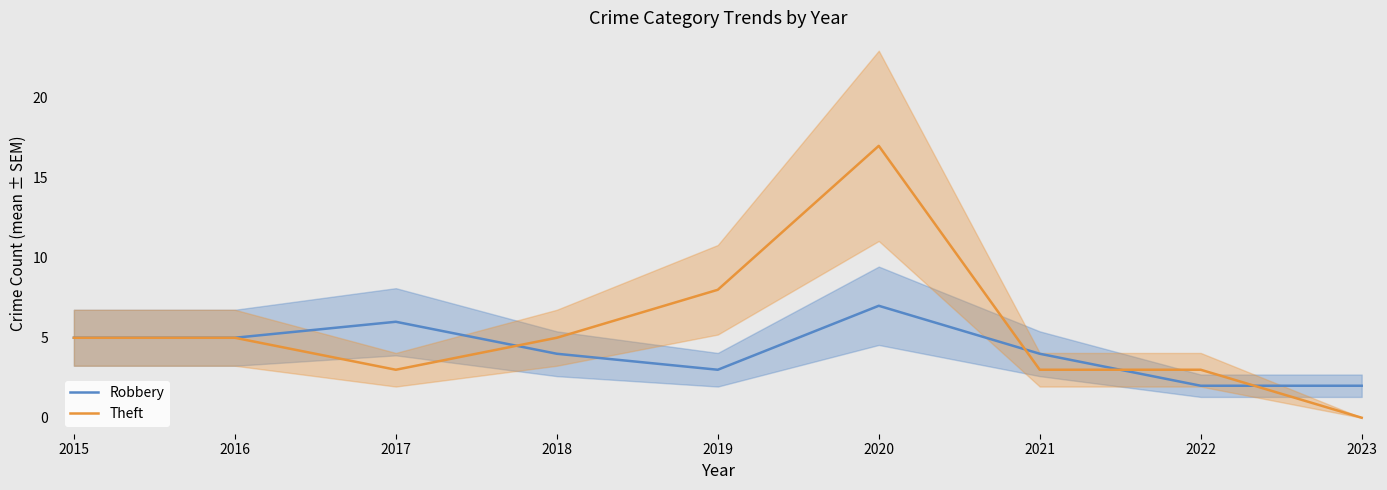

At which label does Theft first exceed 5?

2019